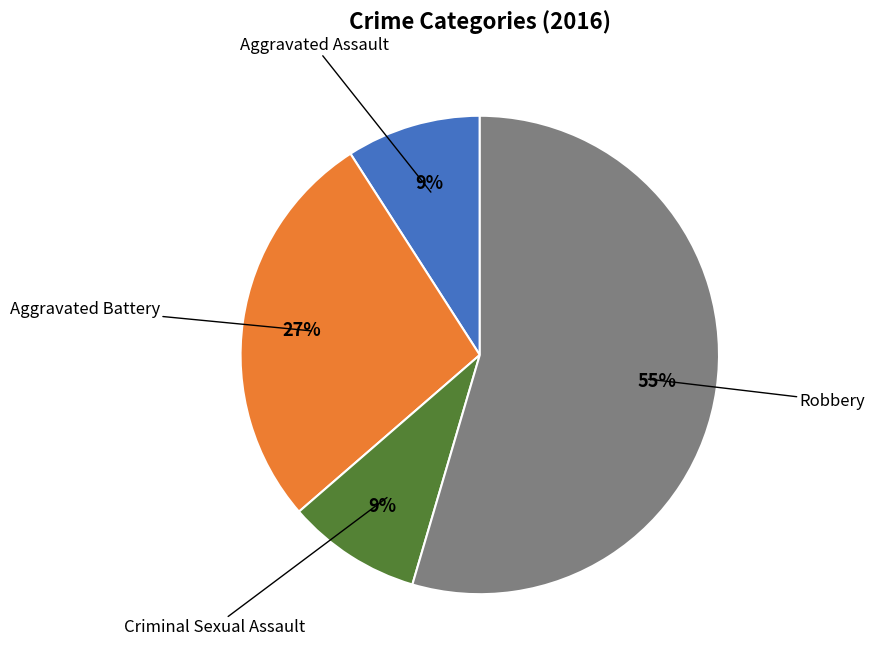

Count the number of slices in the pie.

4